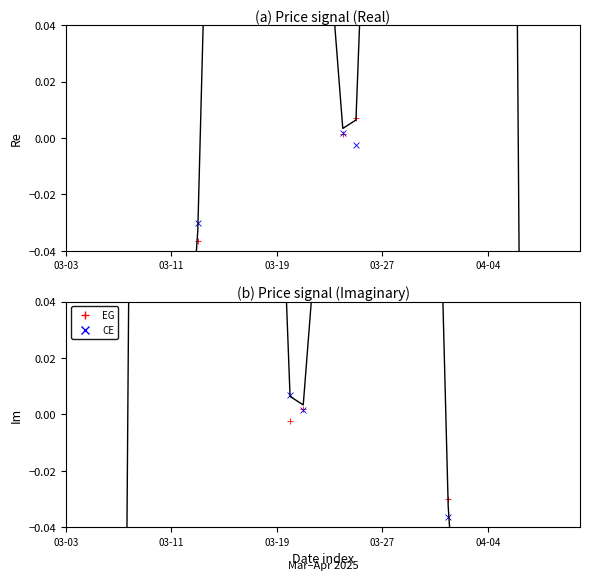

At how many categories does at least one series exceed 0?

24